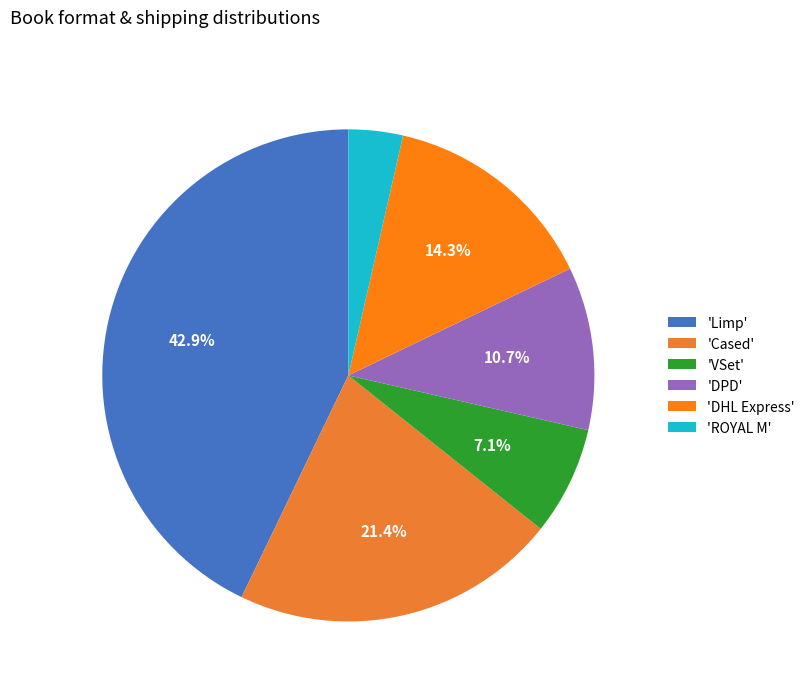

Count the number of slices in the pie.

6